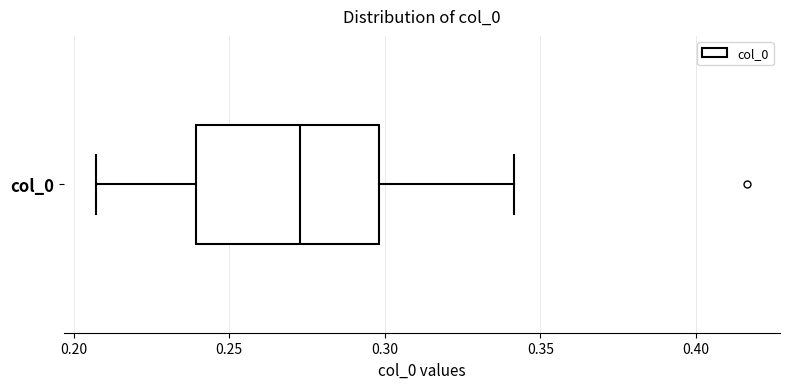

Read this box plot against the x-axis: the position of the median line, the range covered by the box, and the ends of both whiskers. The values are not printed on the chart, so give them approximately, as read against the axis.

median 0.275, box 0.240 to 0.300, whiskers 0.205 to 0.340